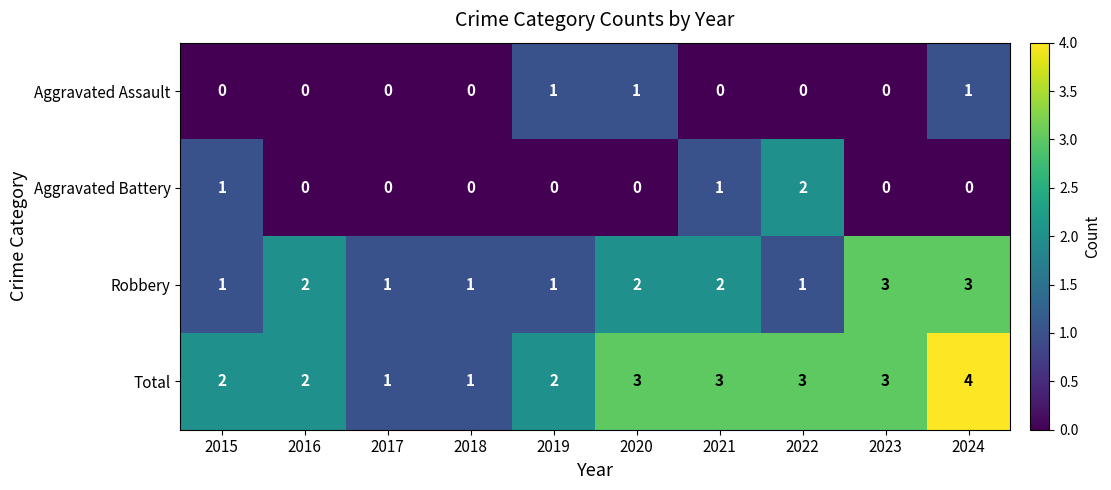

What is the sum of all Robbery values?

17